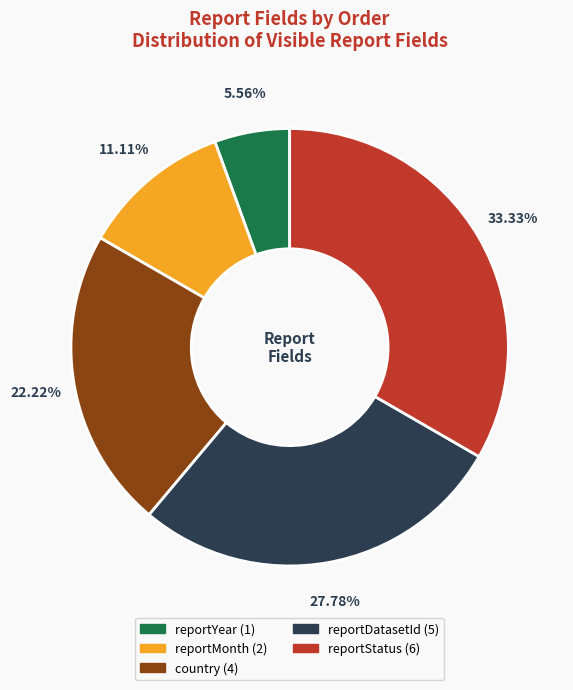

Does any single category account for the majority?

No